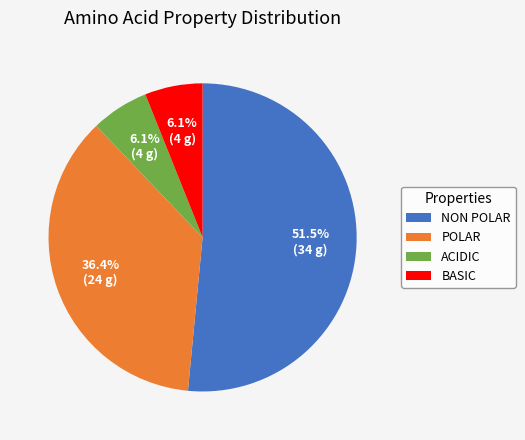

Between NON POLAR and POLAR, which is larger?

NON POLAR